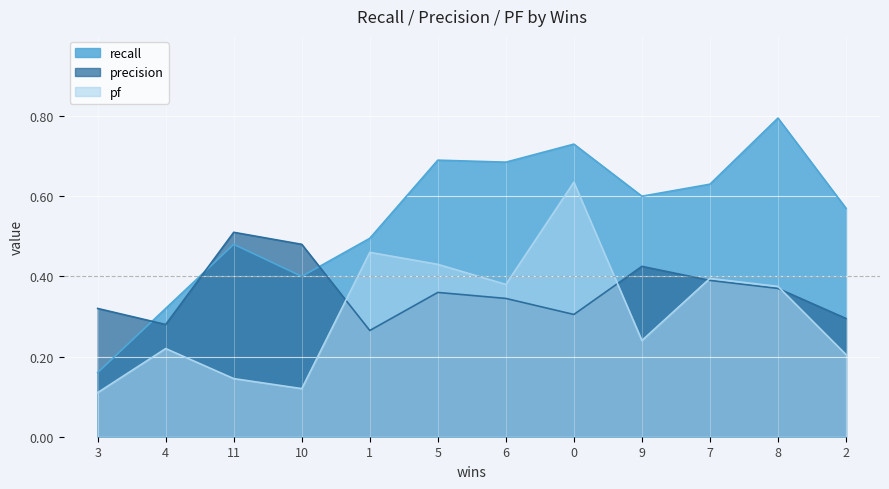

After their last crossing, which series has the higher values: precision or pf?

precision